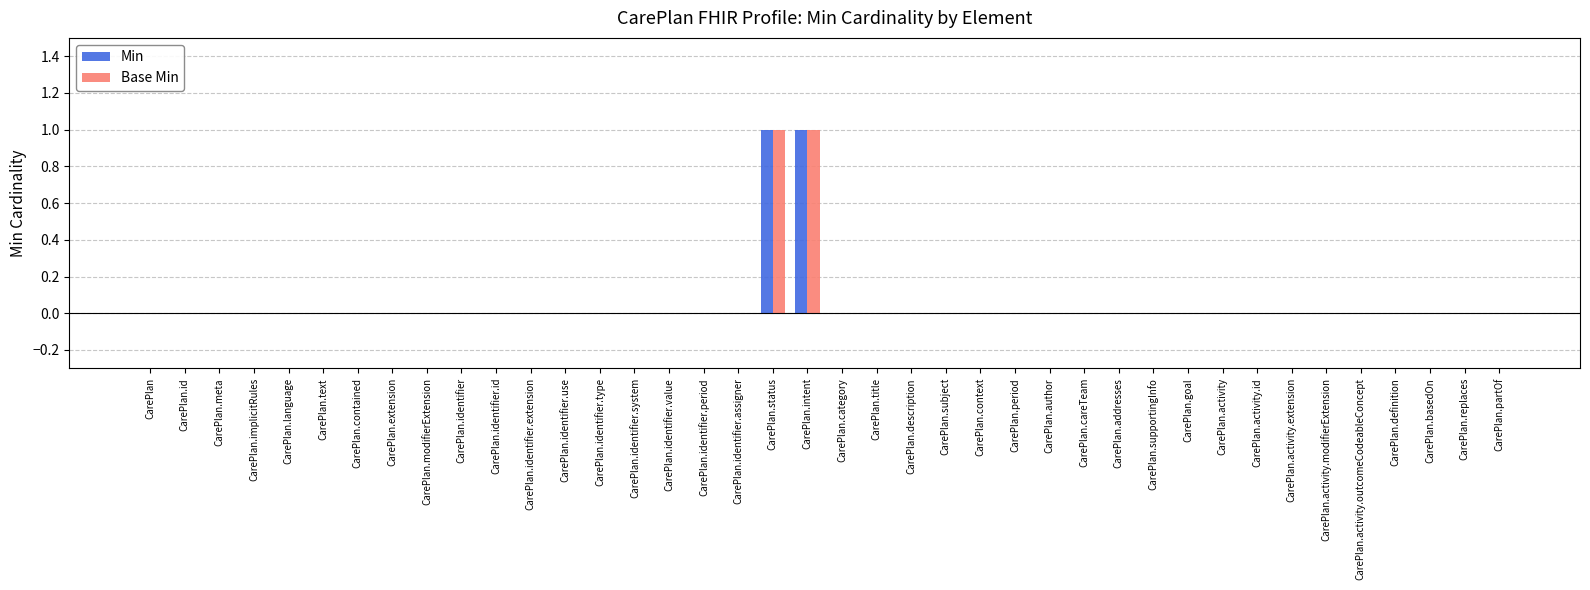

Is the value of Base Min at CarePlan.intent greater than the value of Min at CarePlan.addresses?

Yes